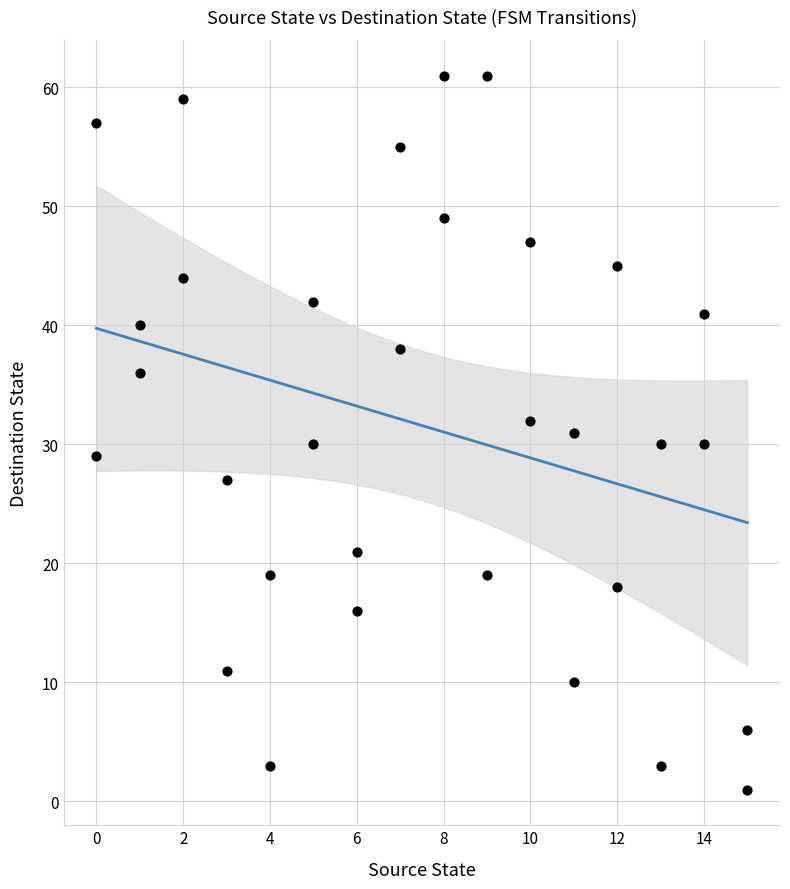

What is the range of Y values (max minus min)?

60